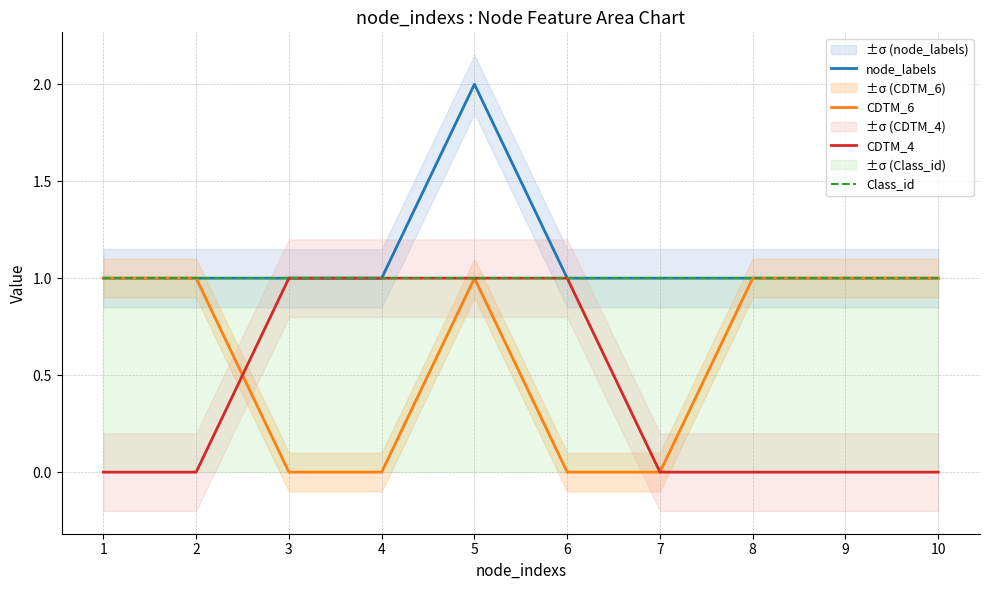

Between 1 and 7, which is larger?

1